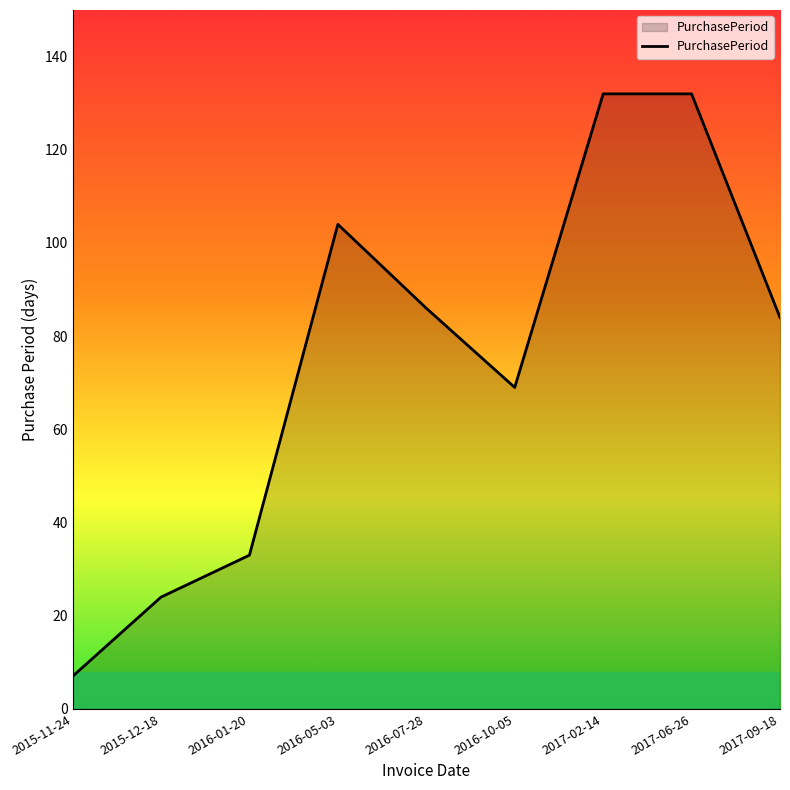

What is the difference between the second highest and second lowest values?

108